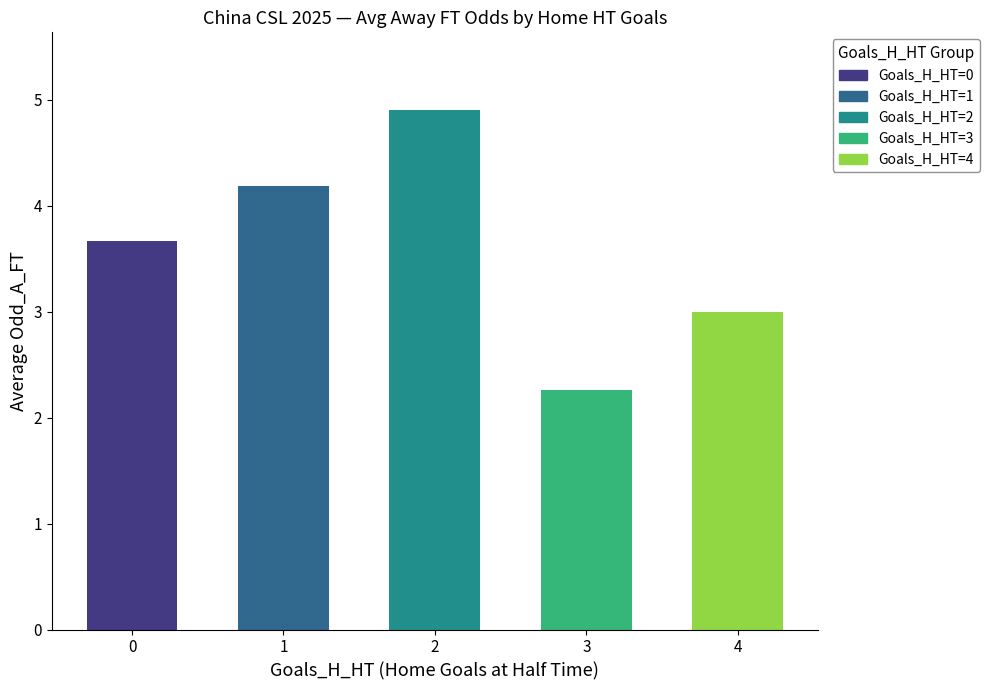

How many categories are shown in the chart?

5